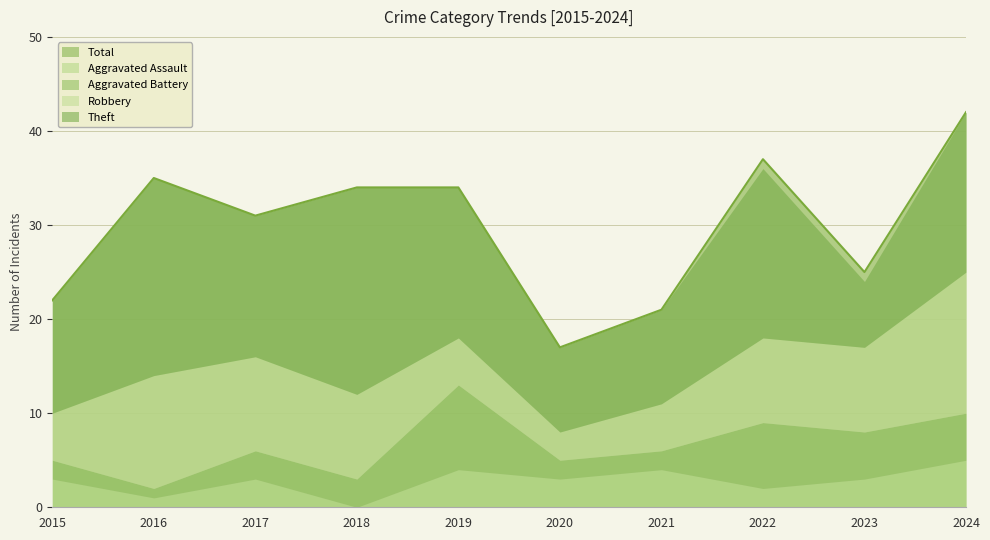

What is the value of the Total point at the 1st from the left?

22